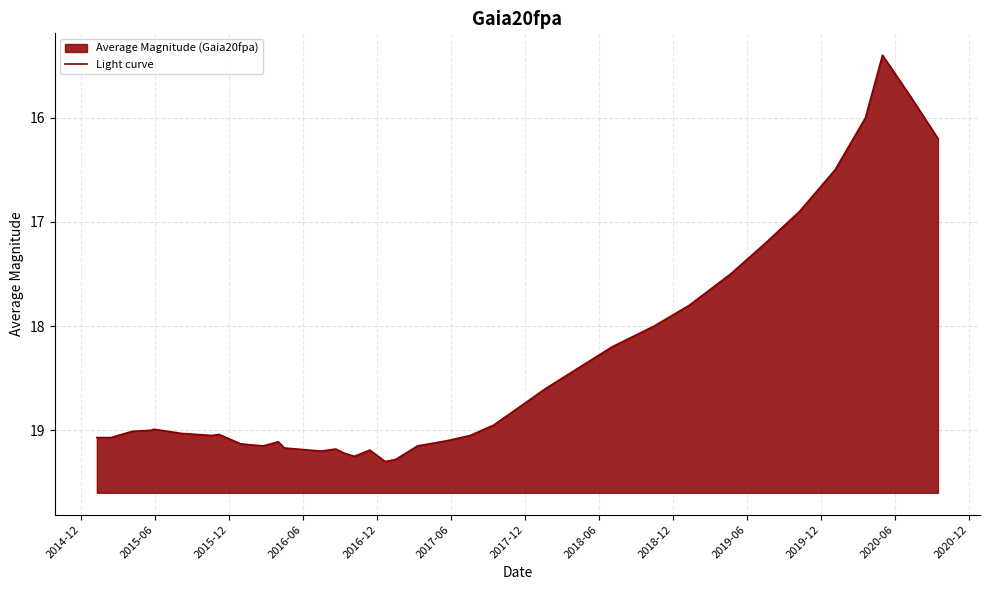

True or false: the data has more than 2 interior local peaks.

True